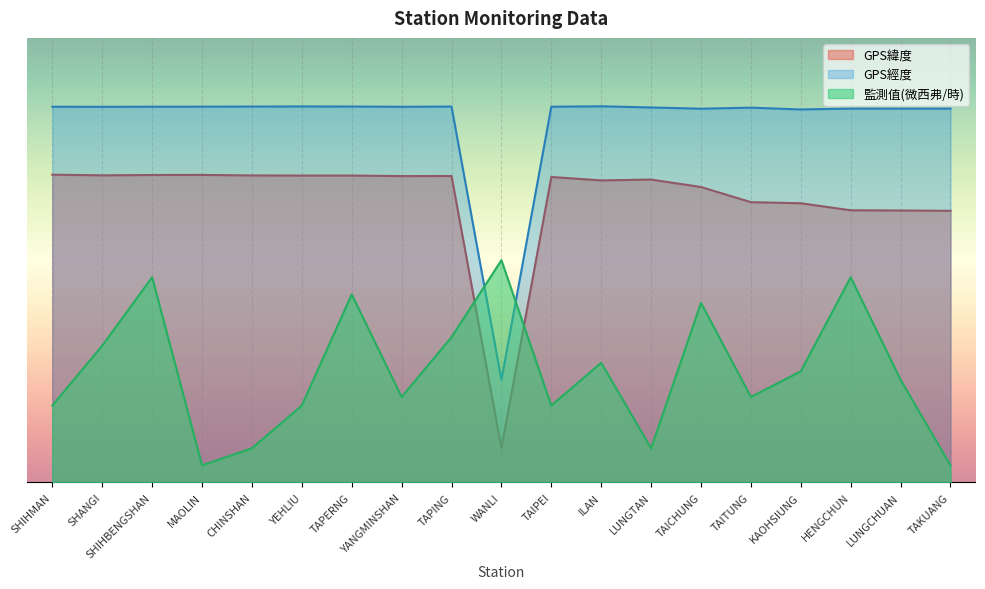

Is it true that GPS緯度 equals 90.0 at SHIHMAN?

True